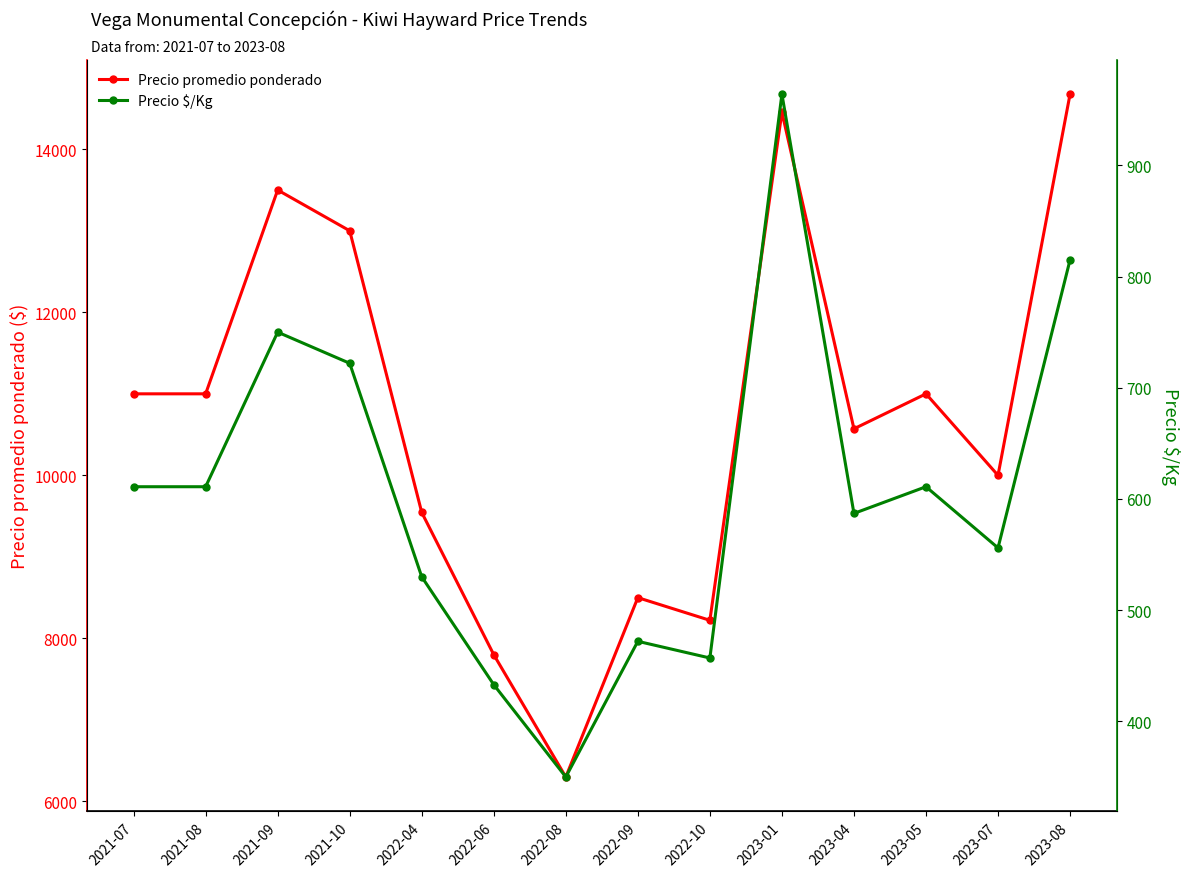

How many interior local valleys does the Precio promedio ponderado series have?

4